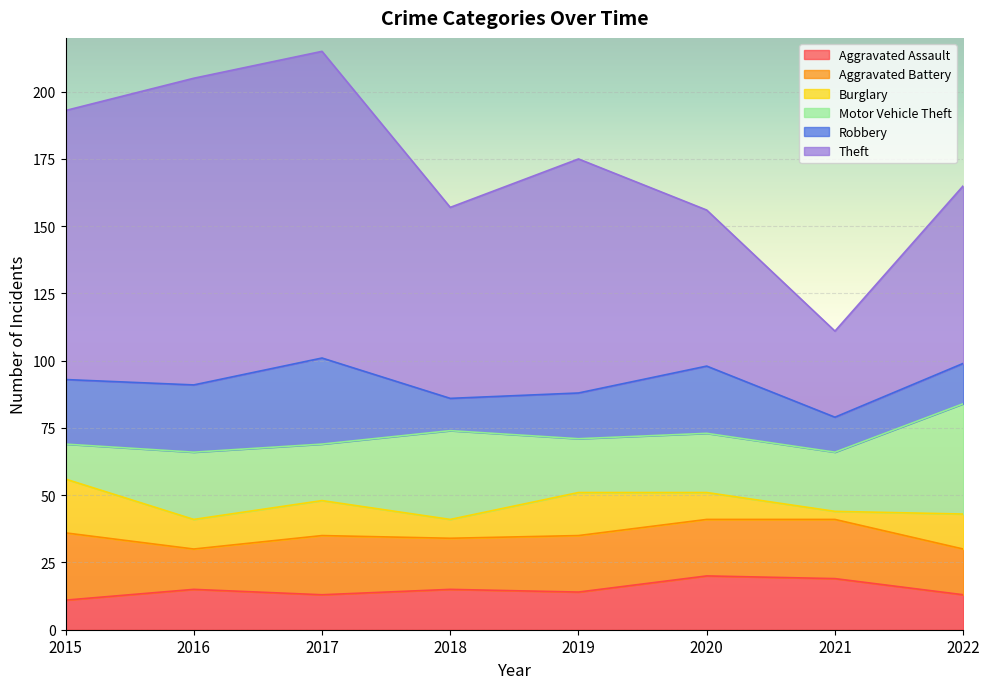

At which category does the chart reach its peak across all series?

2016